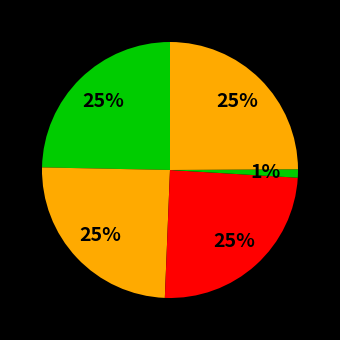

How many slices are in this pie chart?

5